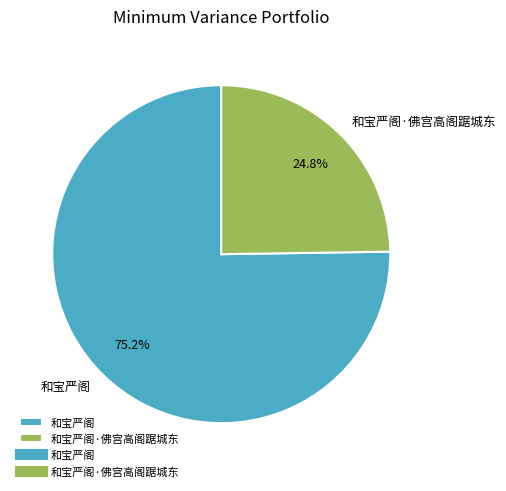

Combined, what portion of the pie is 和宝严阁·佛宫高阁踞城东 and 和宝严阁?

100.0%